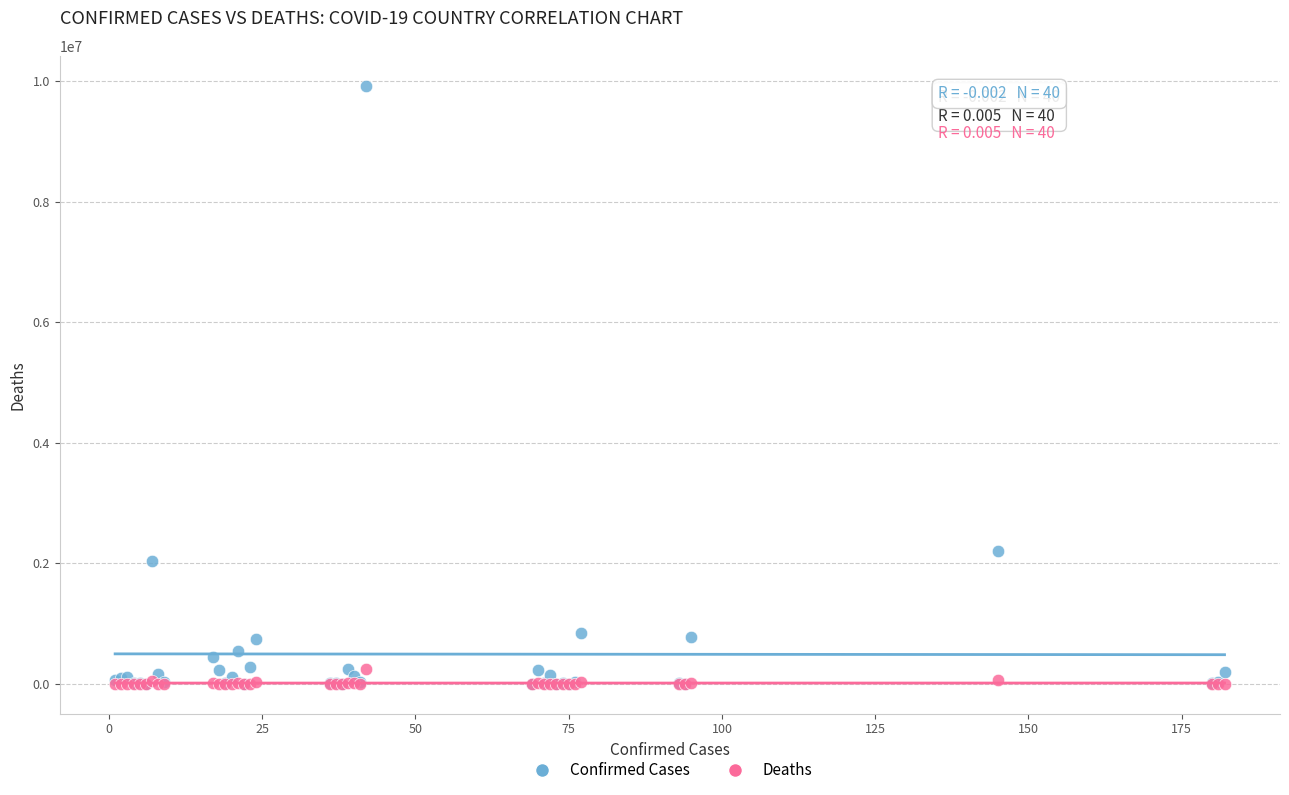

In the Confirmed Cases series, what Y value is closest to 4961082?

2202598